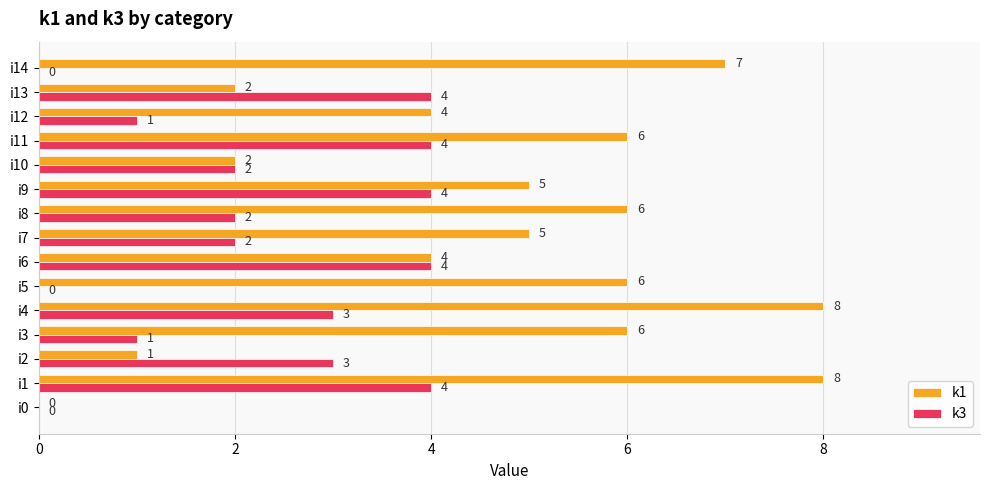

What is the sum of all k1 values?

70